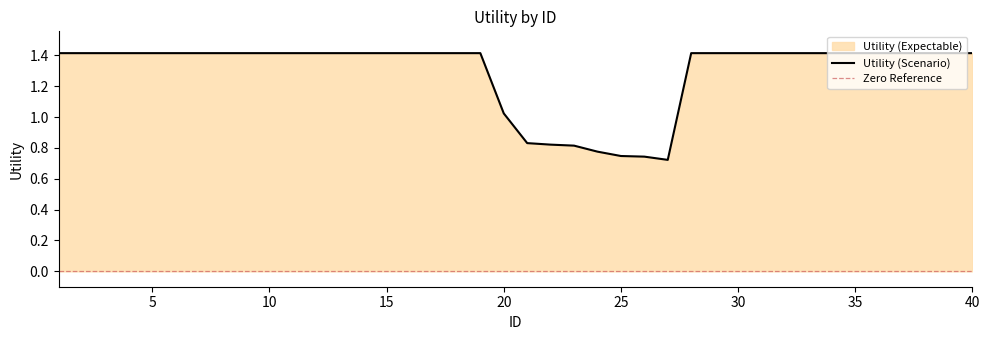

Approximately how many times larger is the value at 13 compared to 14?

1.0